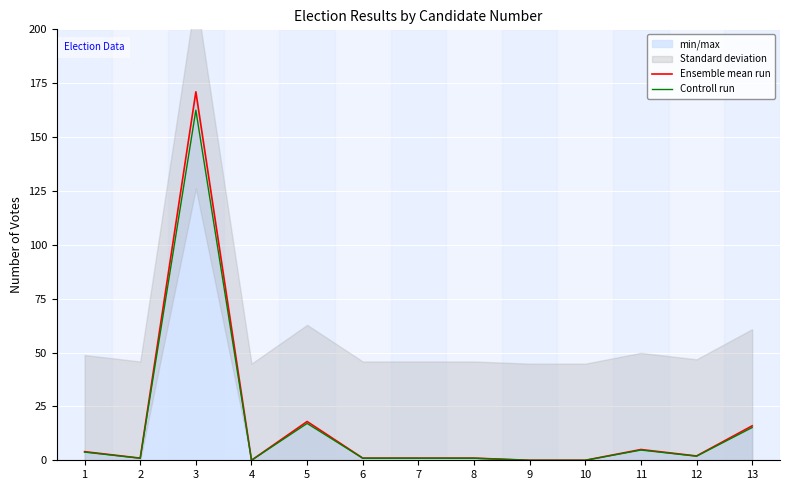

How many interior local valleys does the Controll run series have?

3